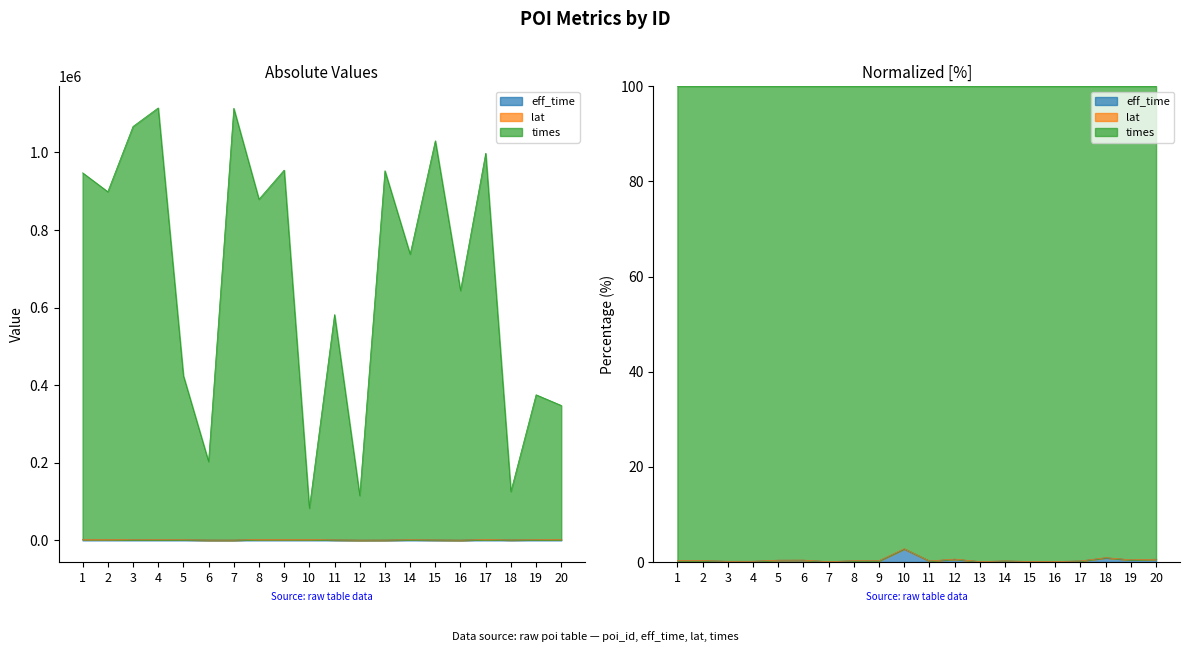

True or false: times has a value of 947420.9 at 1.

True